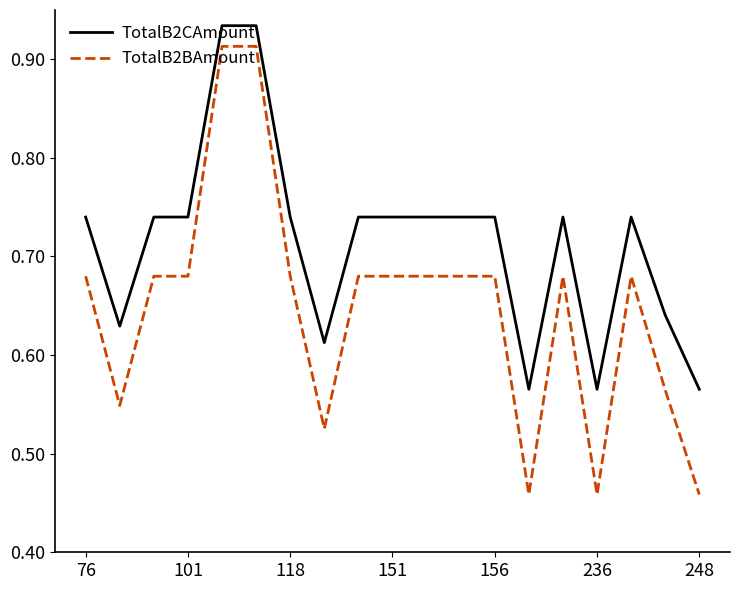

Which series has the widest spread of values?

TotalB2BAmount